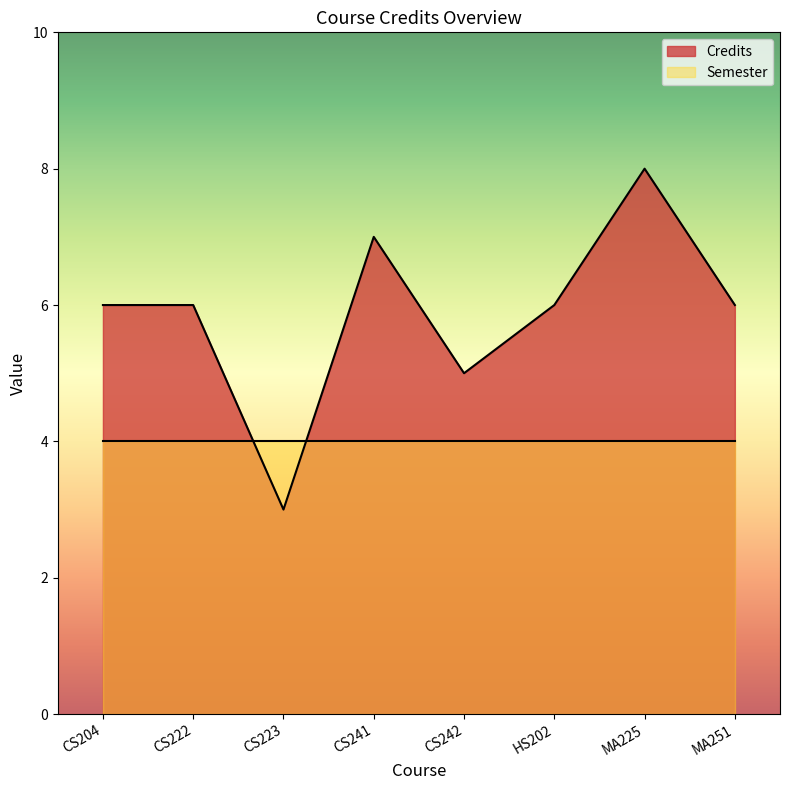

How many points are lower than both their immediate neighbors (excluding endpoints)?

2